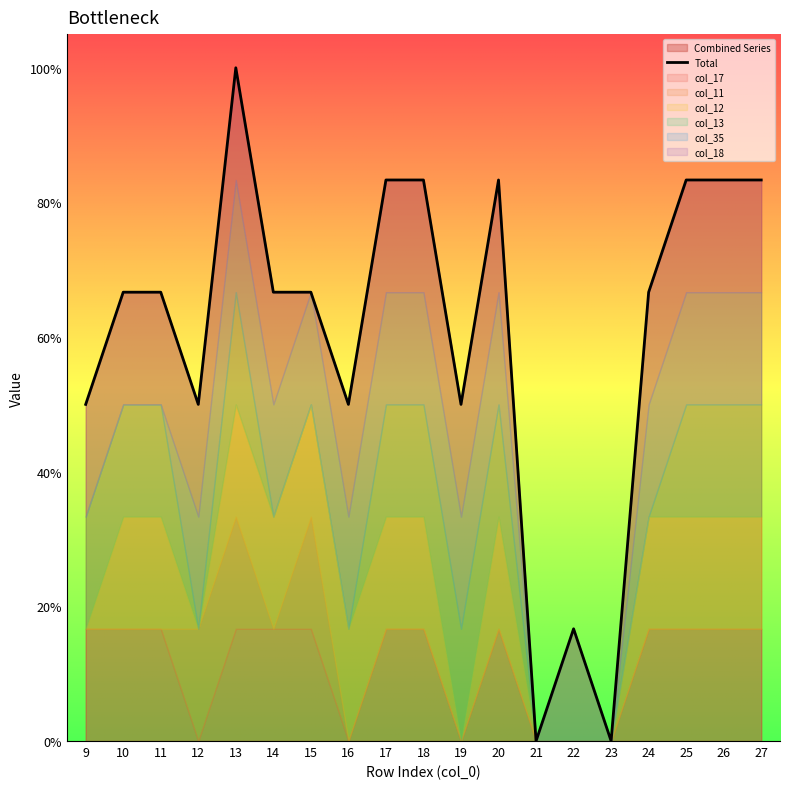

List the labels in order of value, smallest first.

21, 23, 22, 9, 12, 16, 19, 10, 11, 14, 15, 24, 17, 18, 20, 25, 26, 27, 13